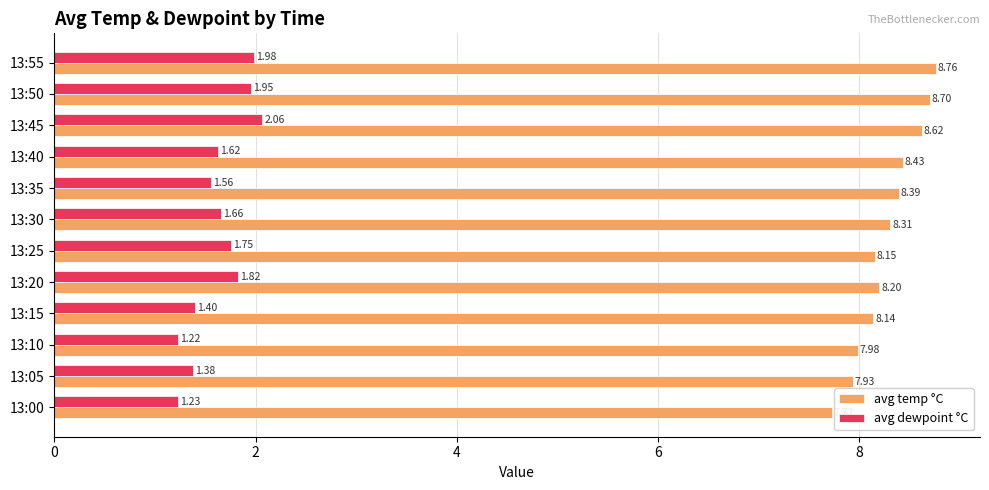

At which category is the sum across all series the highest?

13:55